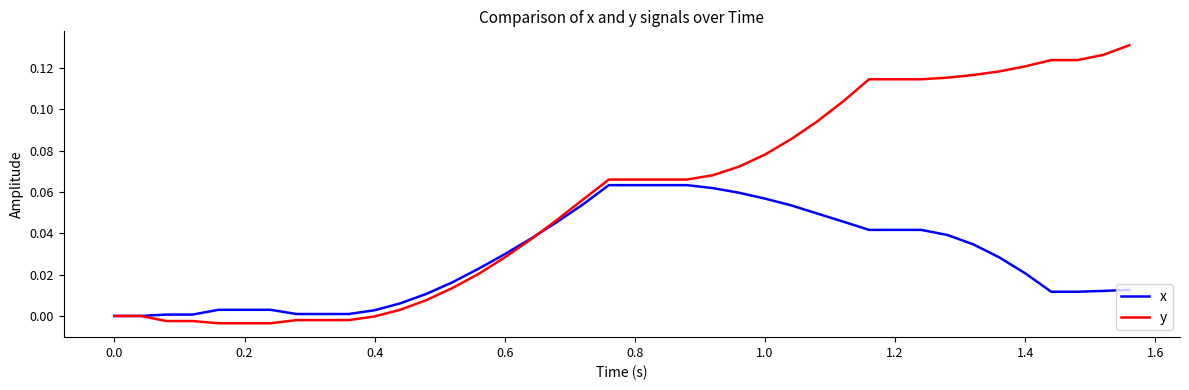

Is this an area chart (filled region under the line)?

No